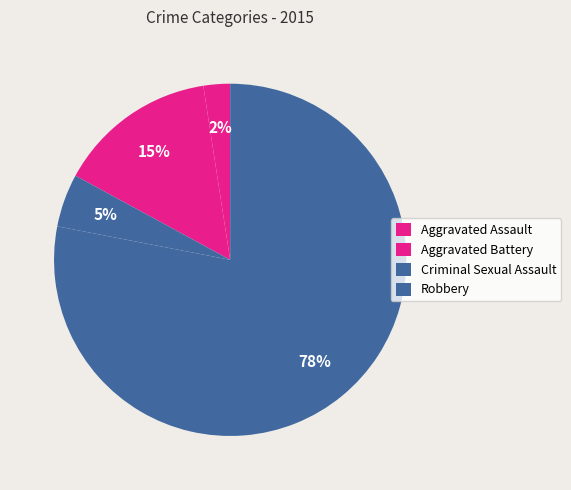

How many segments does this pie chart have?

4